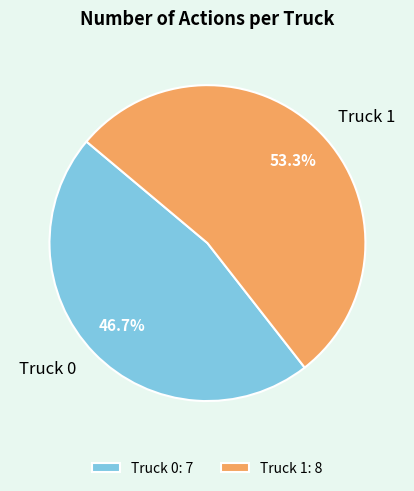

Is it true that Truck 1 is 53% of the pie?

True